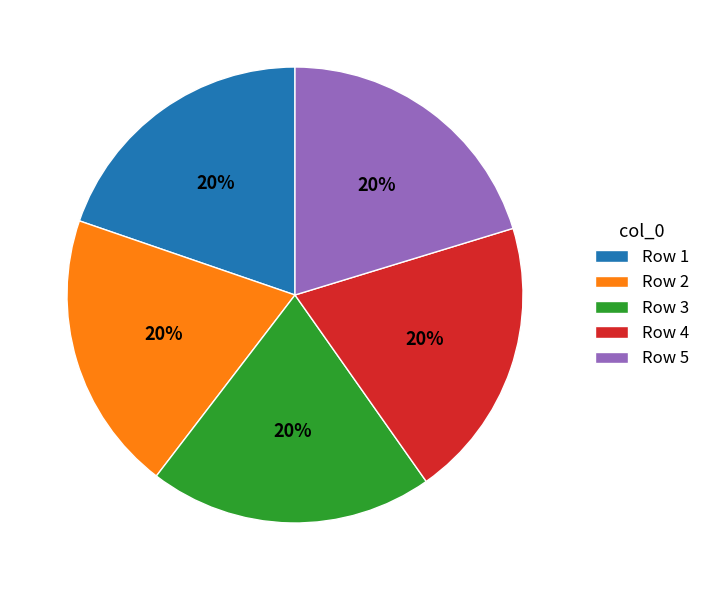

Is it true that Row 2 is 27% of the pie?

False